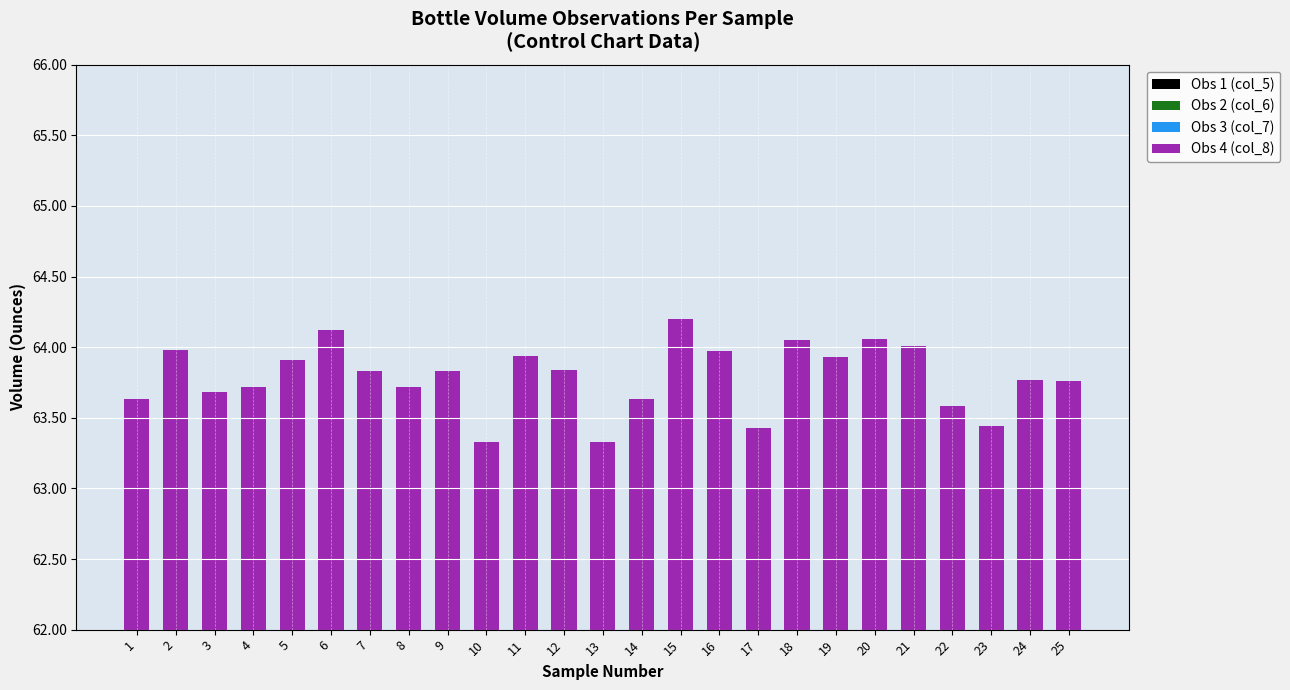

Are the bars grouped side by side (vs. stacked)?

Yes